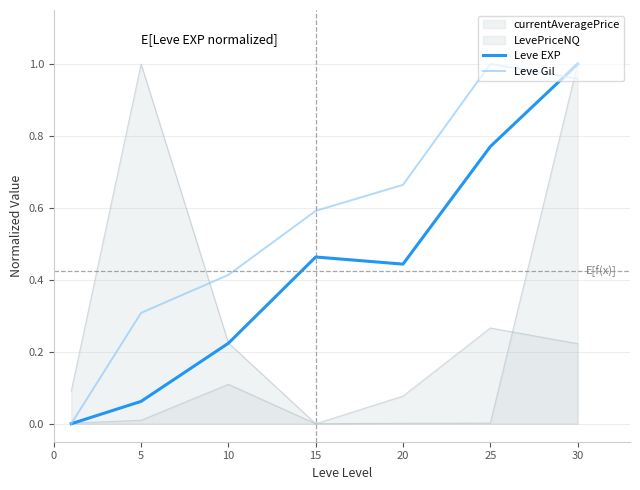

How many intersections are there between Leve Gil and Leve EXP?

1